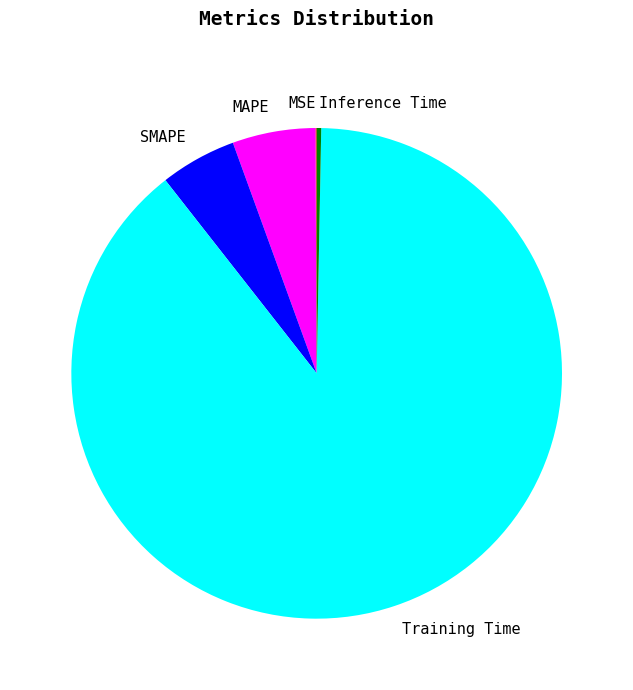

Does Training Time account for over 50% of the chart?

Yes